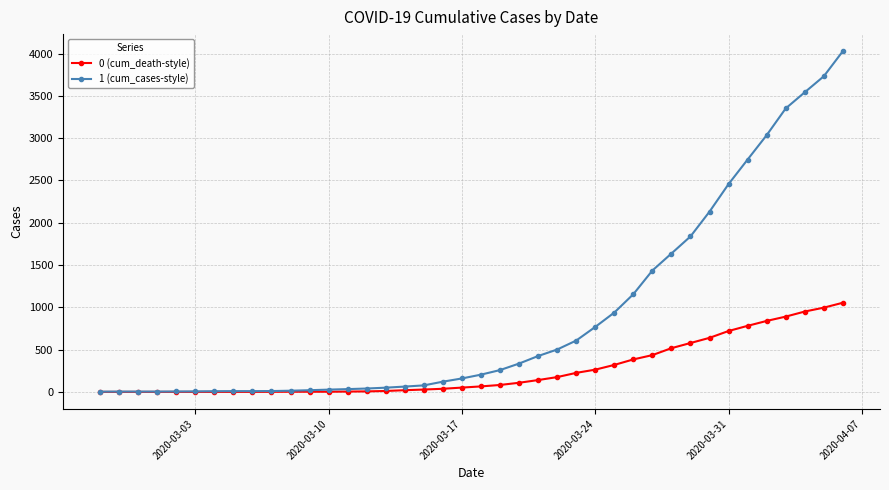

Which series has the largest total across all categories?

1 (cum_cases-style)